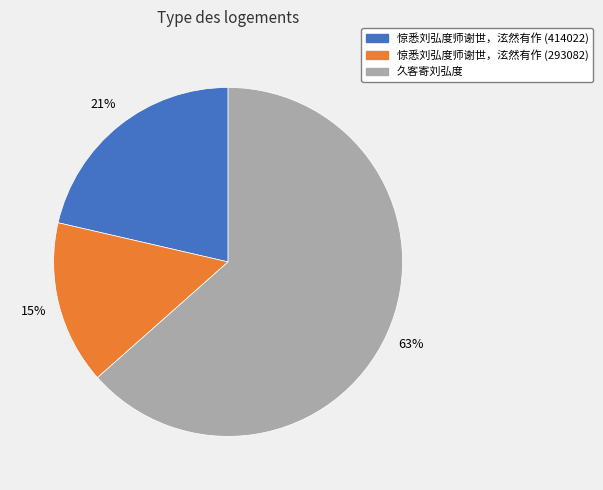

To the nearest percent, what is the difference between the 久客寄刘弘度 and 惊悉刘弘度师谢世，泫然有作 (293082) slice percentages?

48%